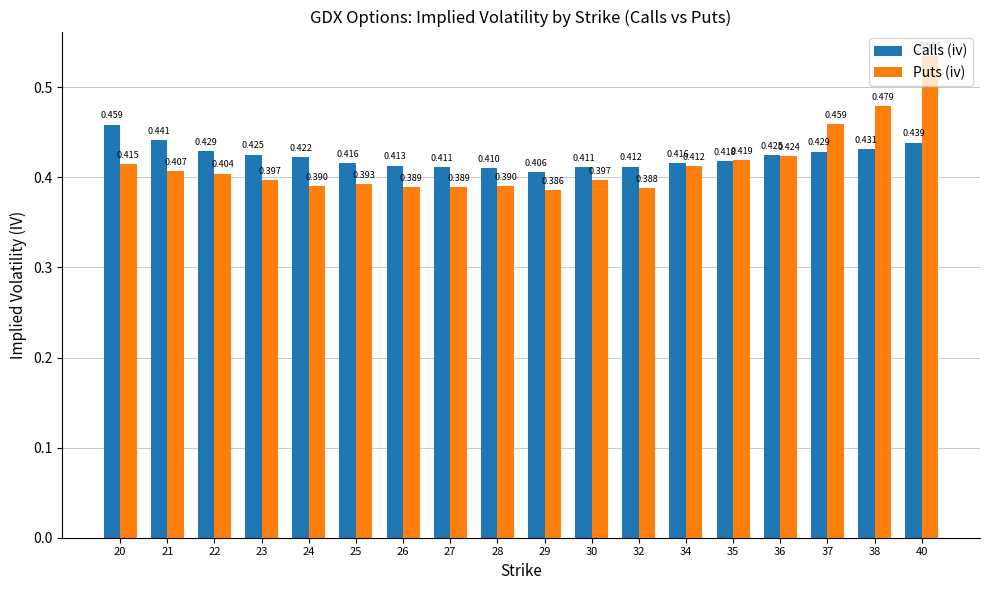

Which series changed the most between 36 and 37?

Puts (iv)